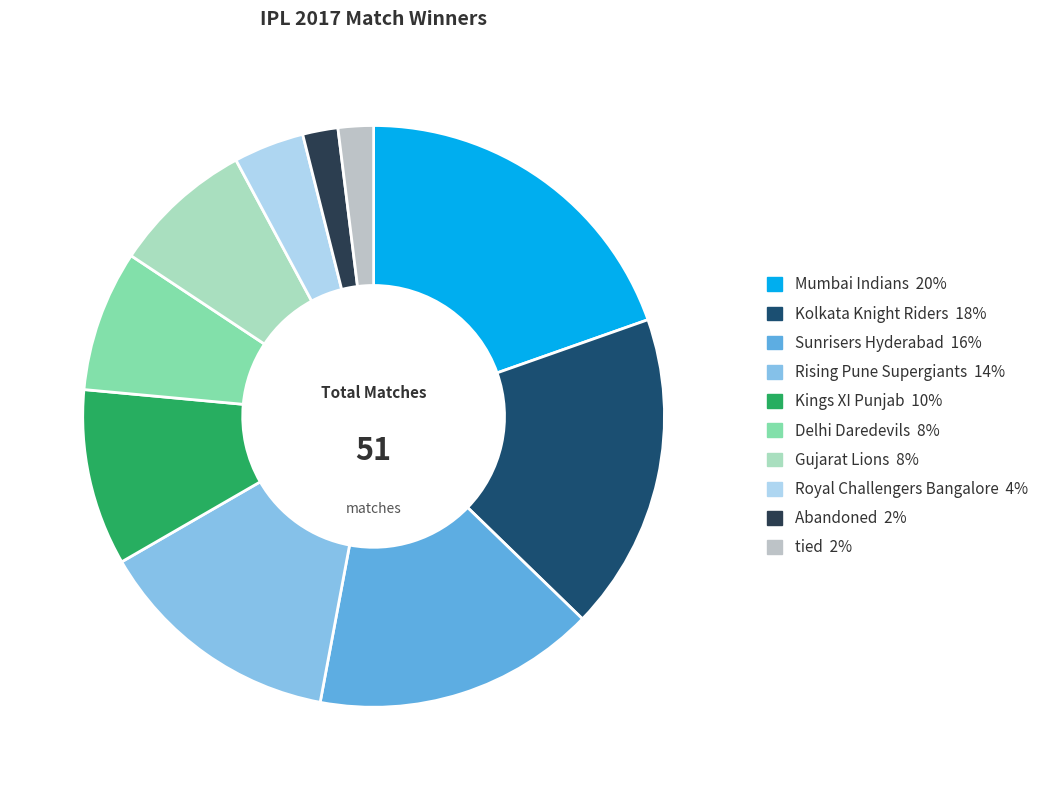

What is the ratio of the value at Mumbai Indians to the value at Royal Challengers Bangalore?

5.0